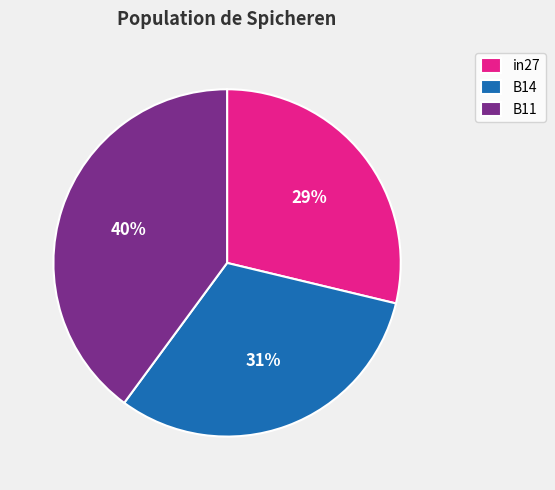

Is there any slice that represents more than half of the pie?

No